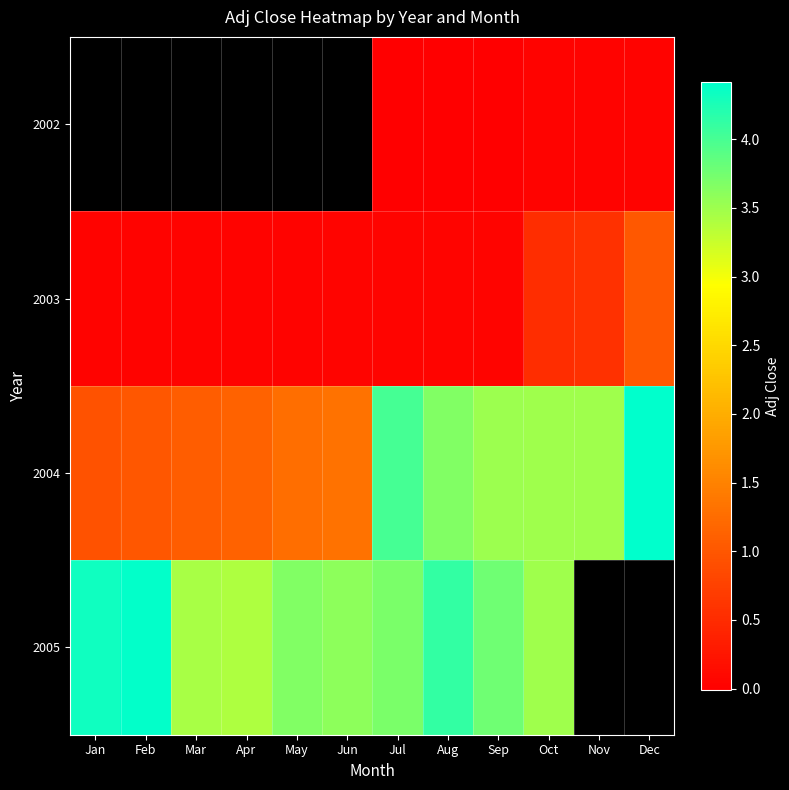

At which label does 2003 reach its minimum?

Apr